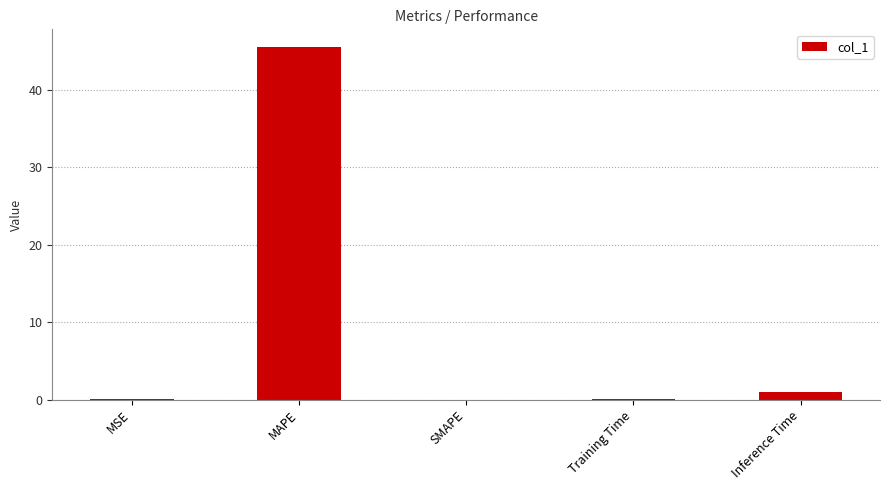

What is the change in value from SMAPE to Training Time?

+0.1